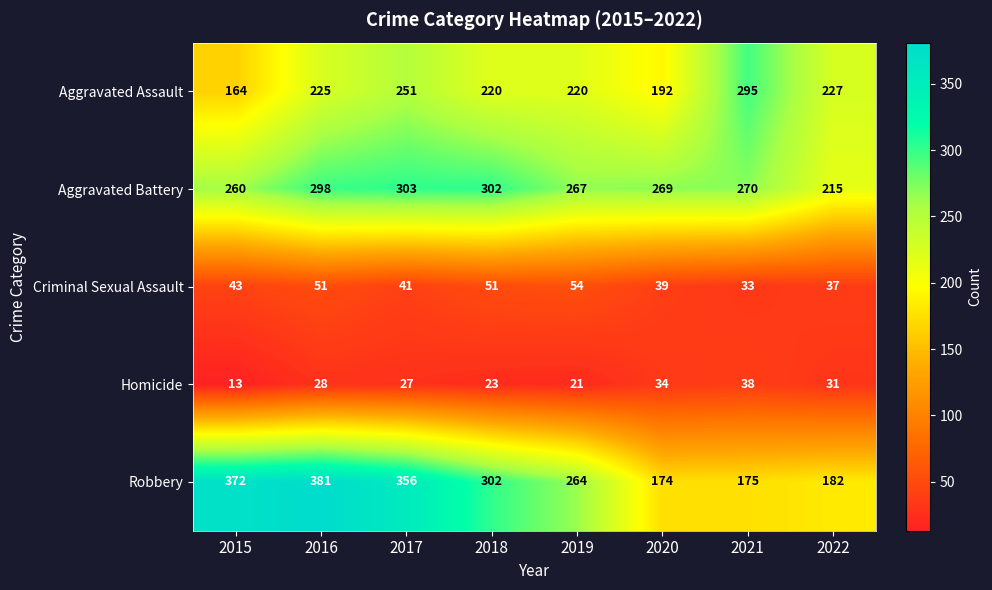

How many values in the Aggravated Battery series are below 270?

4